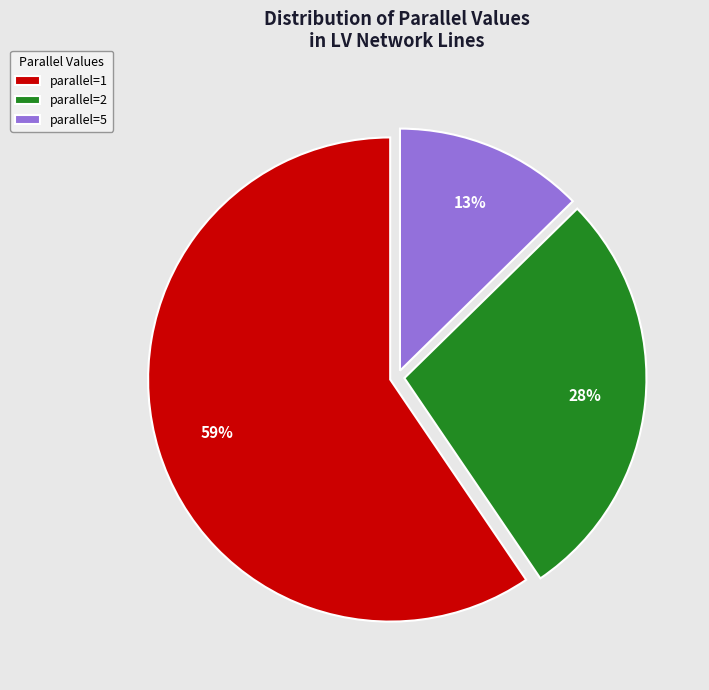

How many slices are in this pie chart?

3